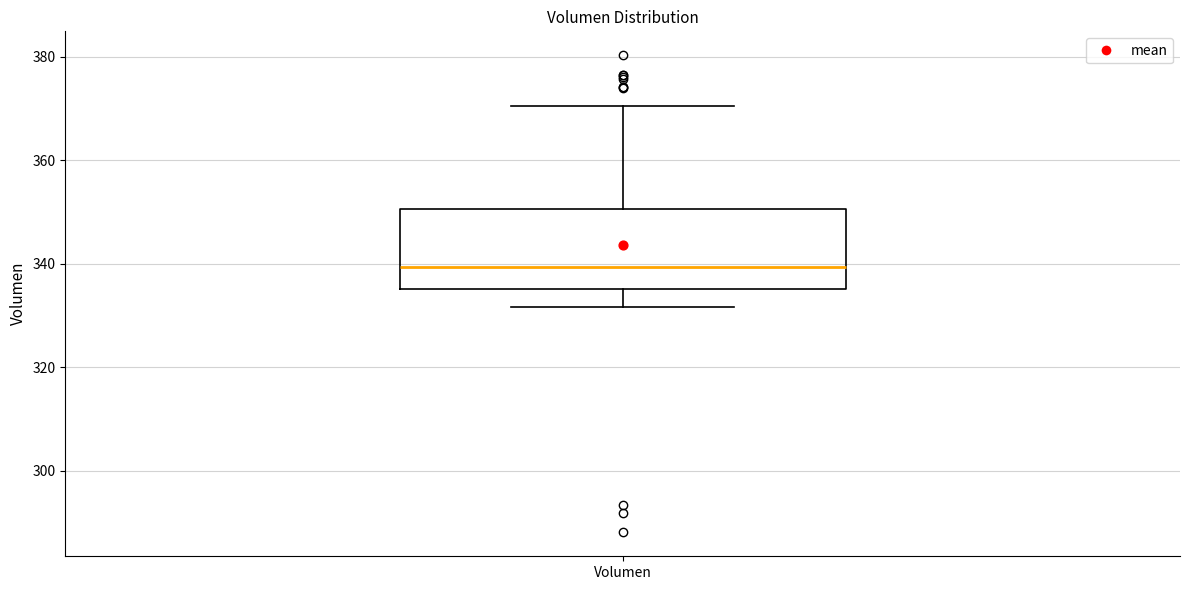

Transcribe this box plot: give where the median line is, the range the box spans, and where the two whiskers end, as read against the y-axis. The values are not printed on the chart, so give them approximately, as read against the axis.

median 340, box 336 to 350, whiskers 332 to 370